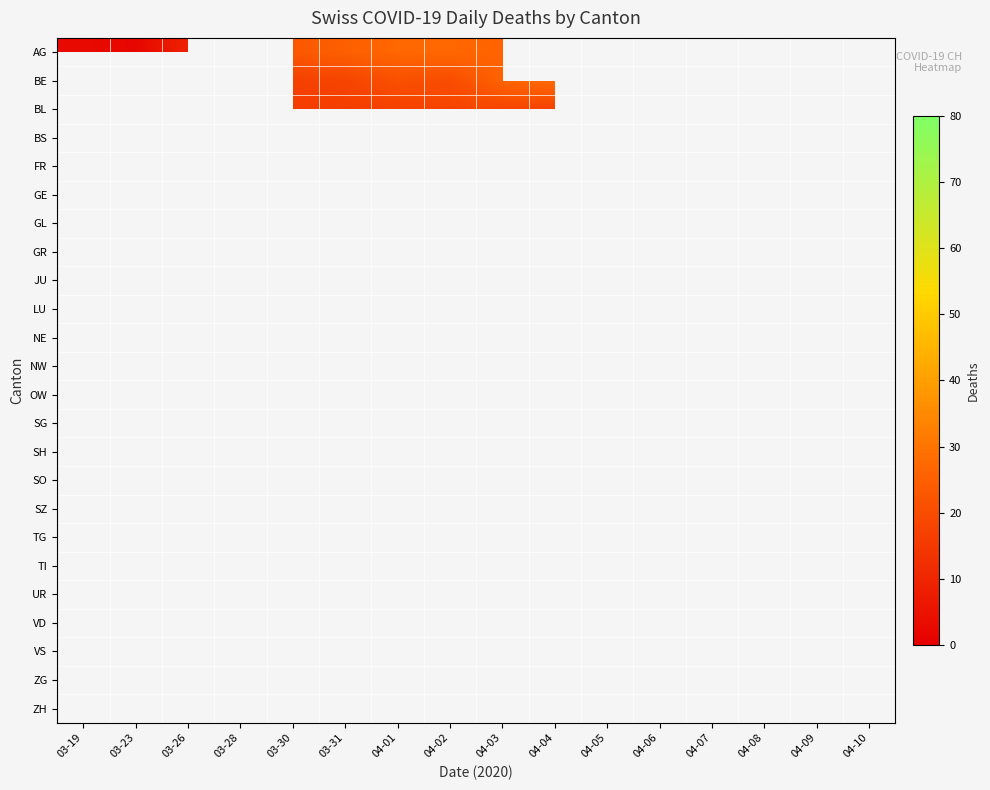

At how many categories does at least one series exceed 58?

7